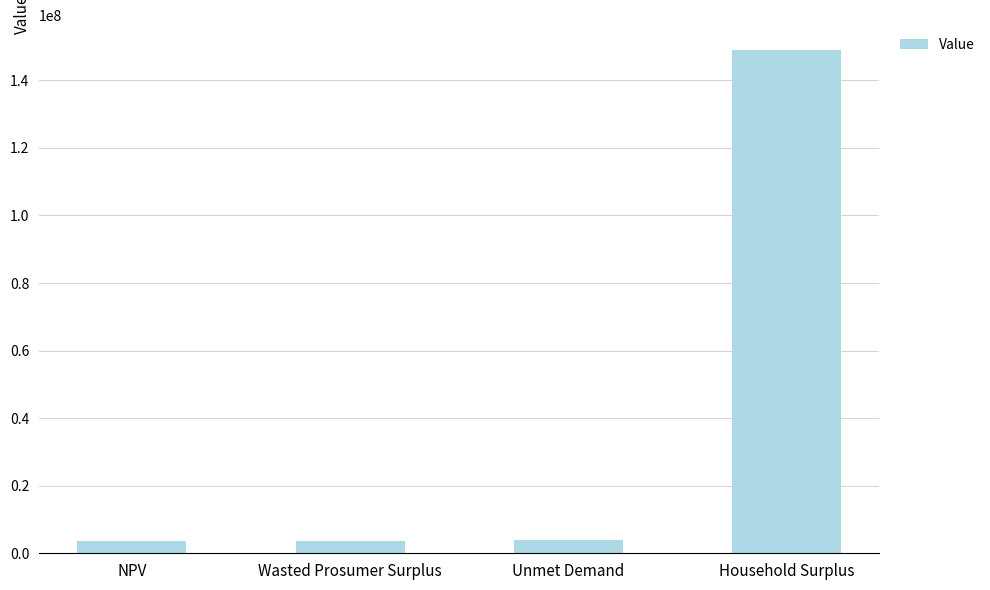

How many series are shown in this chart?

1